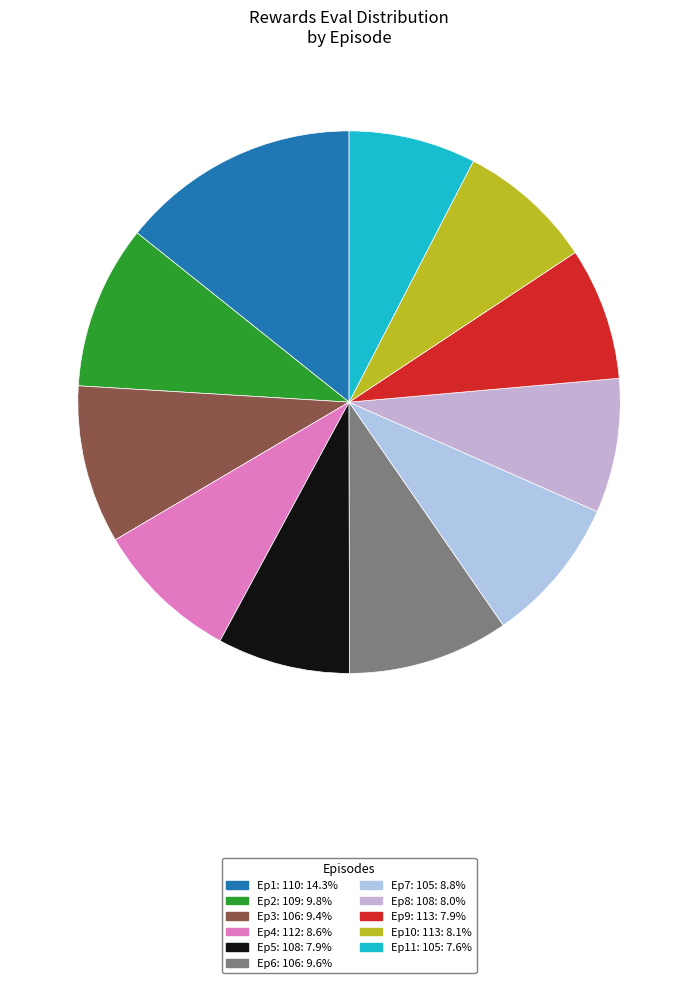

Count the number of slices in the pie.

11